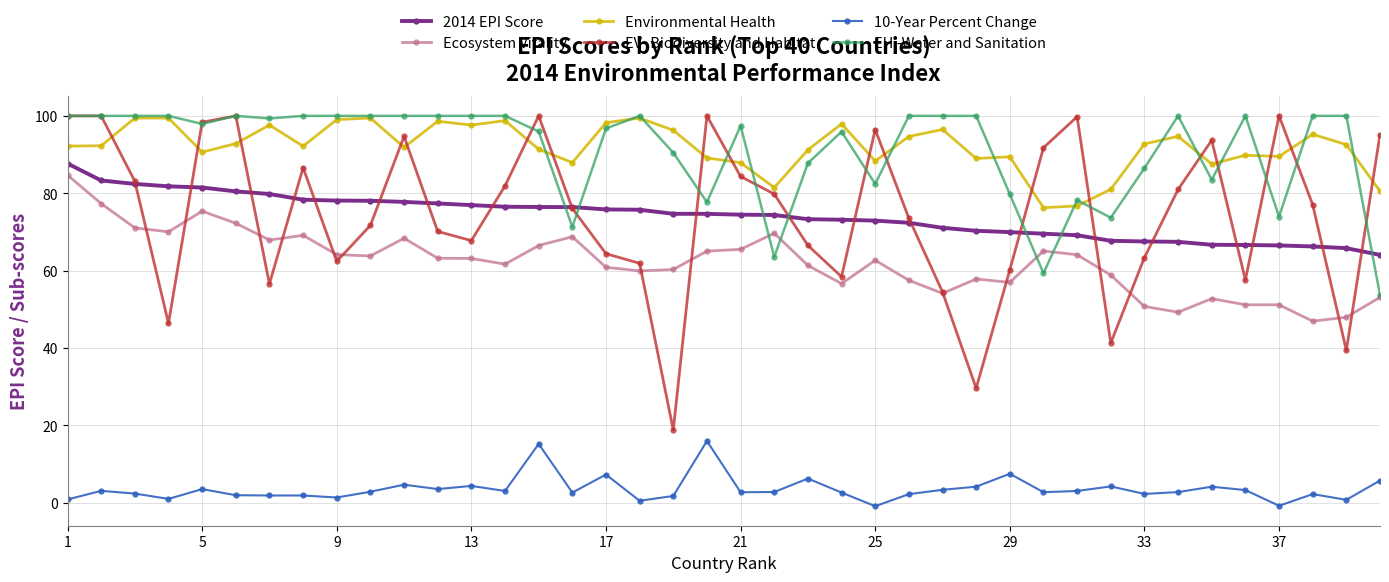

What is the value of the 2014 EPI Score point at the 29th from the left?

69.9